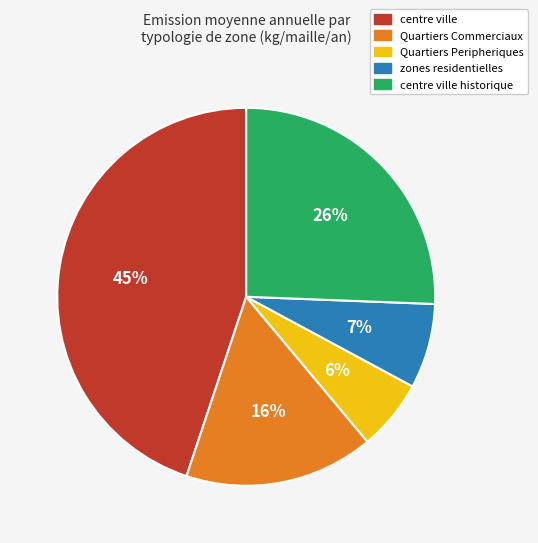

To the nearest percent, what is the average slice percentage?

20%